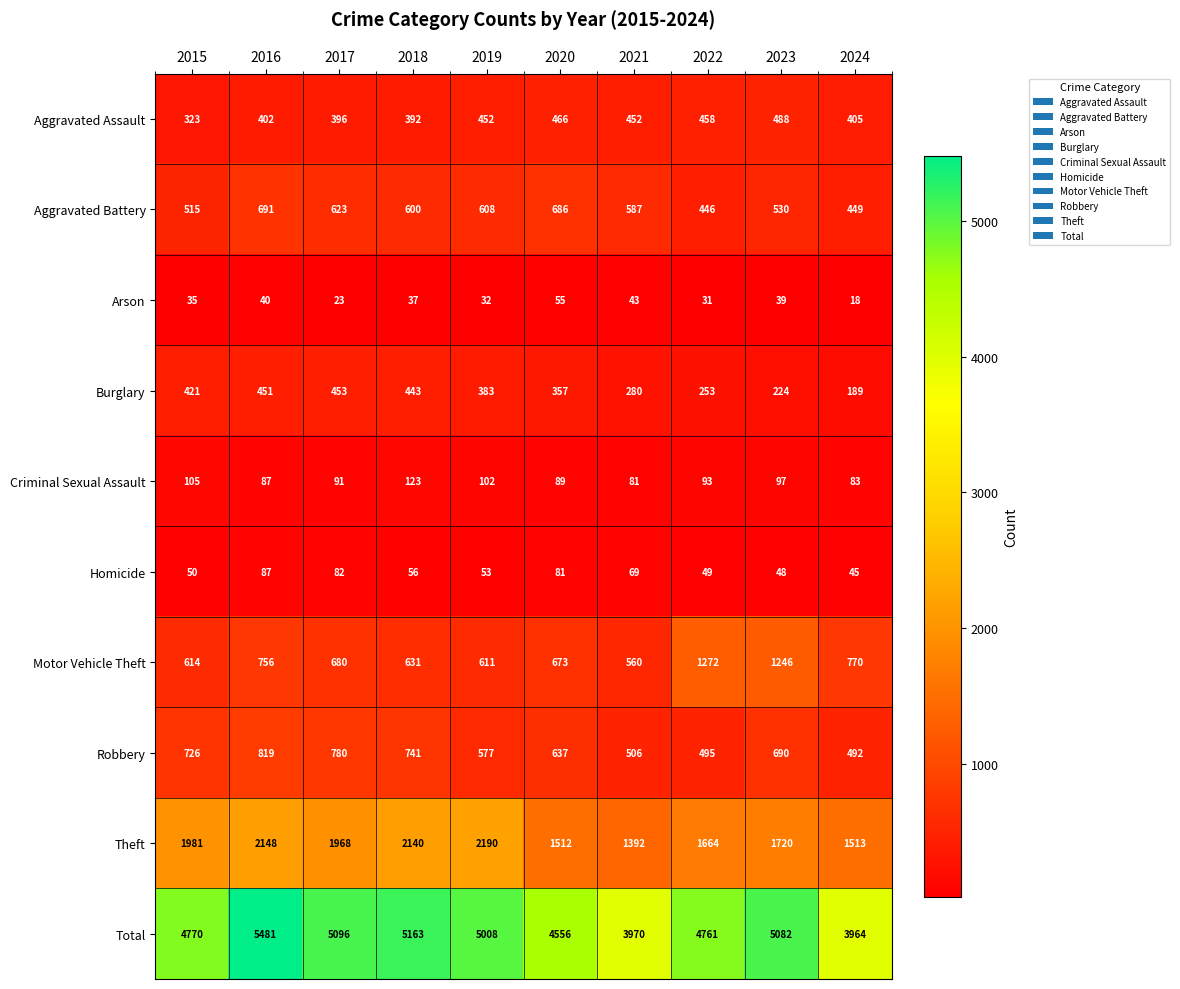

What is the sum of all Homicide values?

620